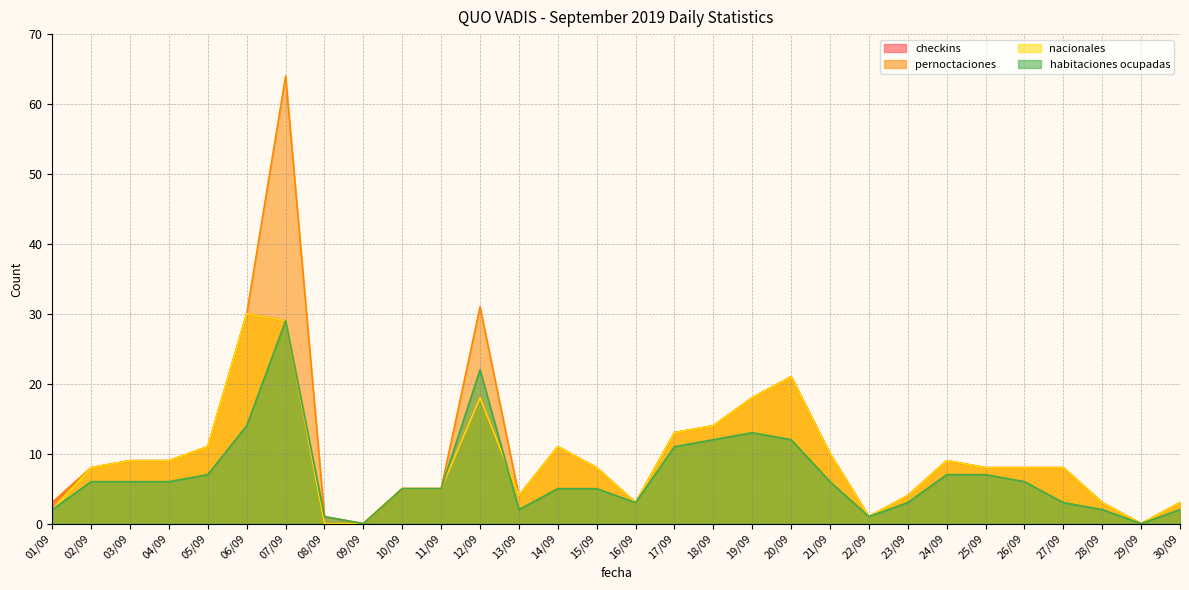

What is the sum of the checkins values at 10/09 and 05/09?

16